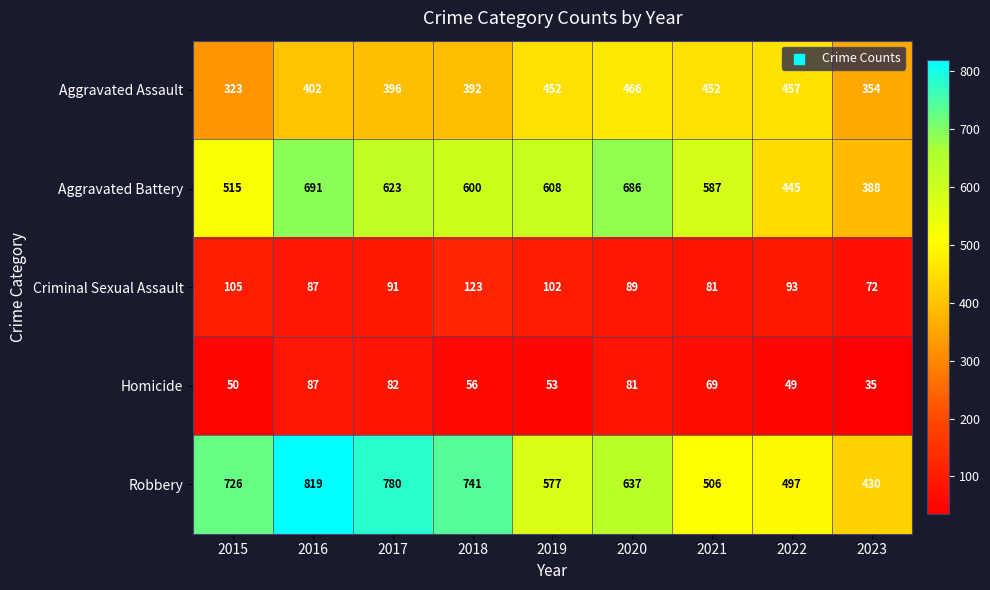

What is the difference between the maximum and minimum values in the Aggravated Assault series?

143